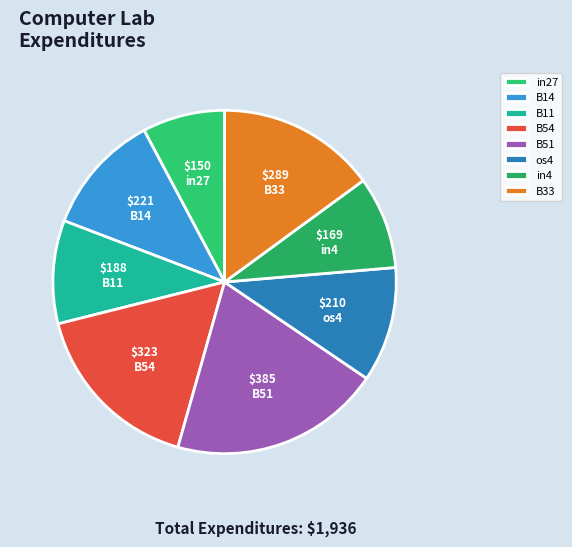

True or false: in27 accounts for 8% of the total.

True